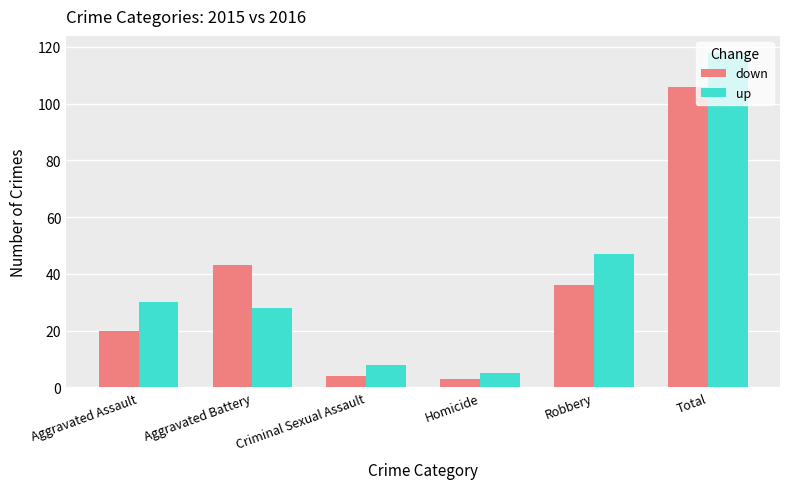

What are all the series names shown in the legend?

down, up